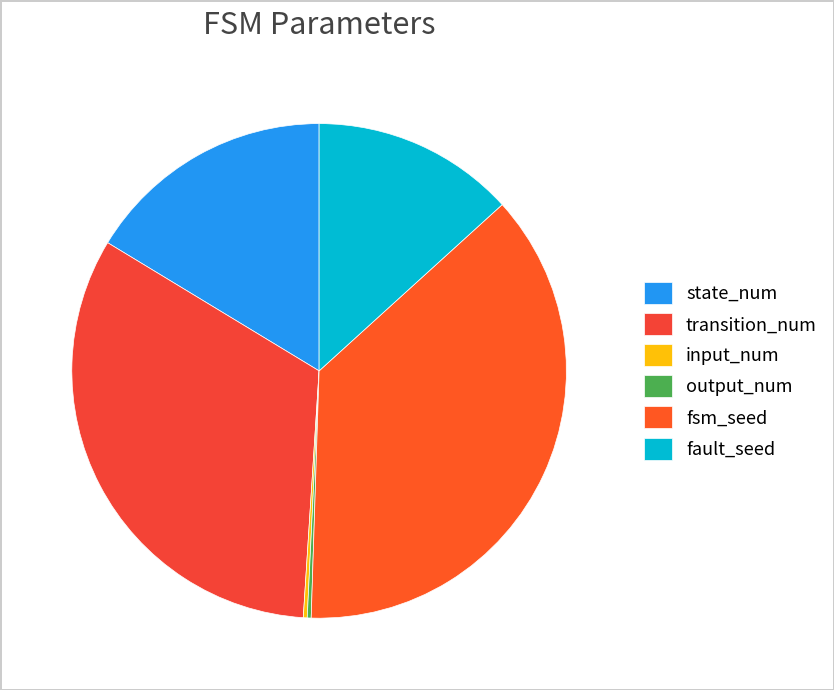

Which slice is the largest?

fsm_seed